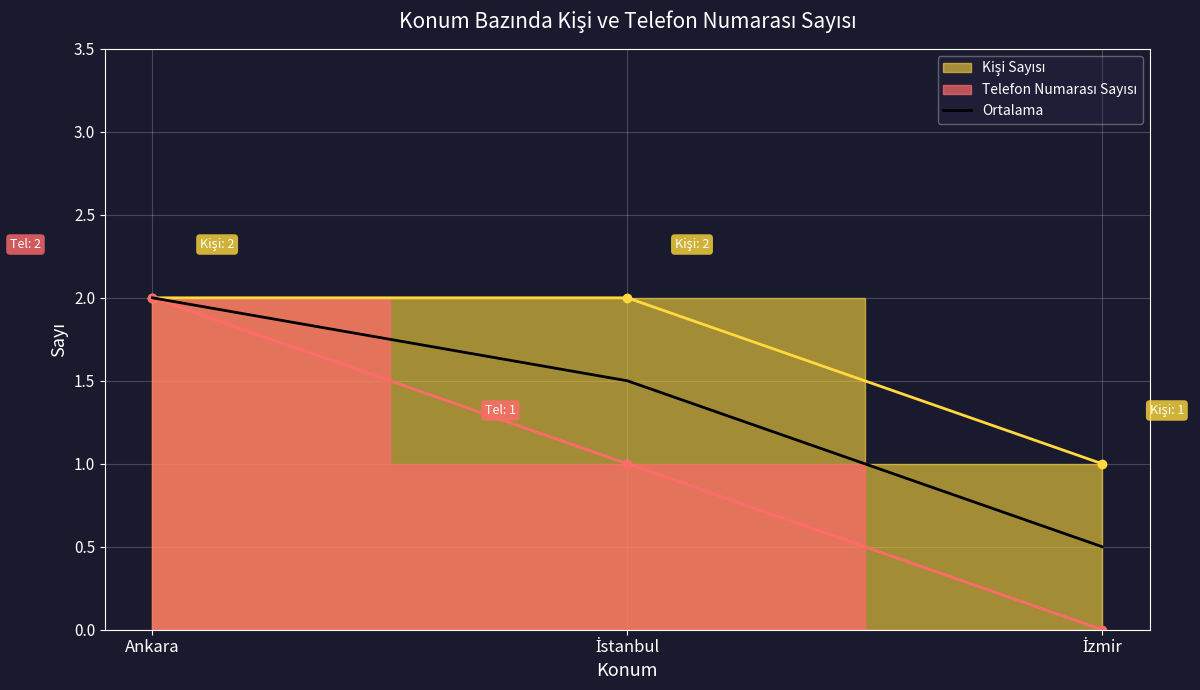

What is the value of the 1st point from the left?

2.0